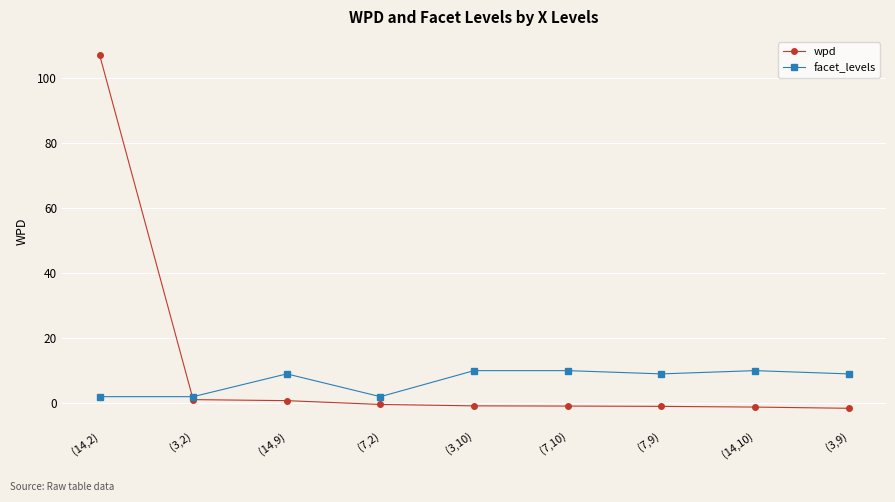

Is the value of wpd at (3,10) greater than the value of facet_levels at (3,9)?

No